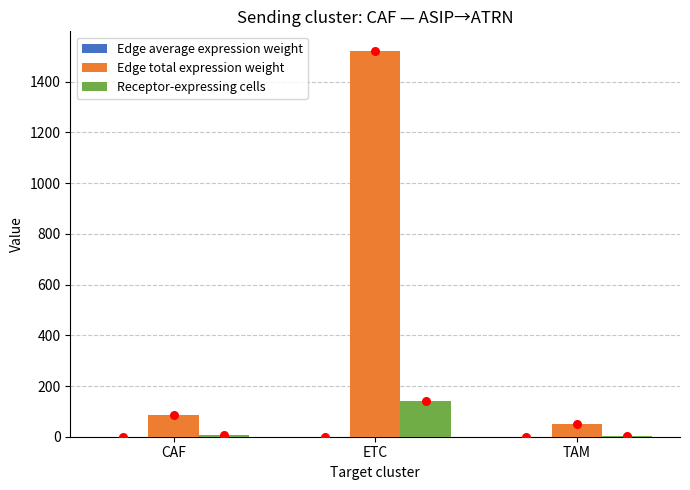

What are all the series names shown in the legend?

Edge average expression weight, Edge total expression weight, Receptor-expressing cells